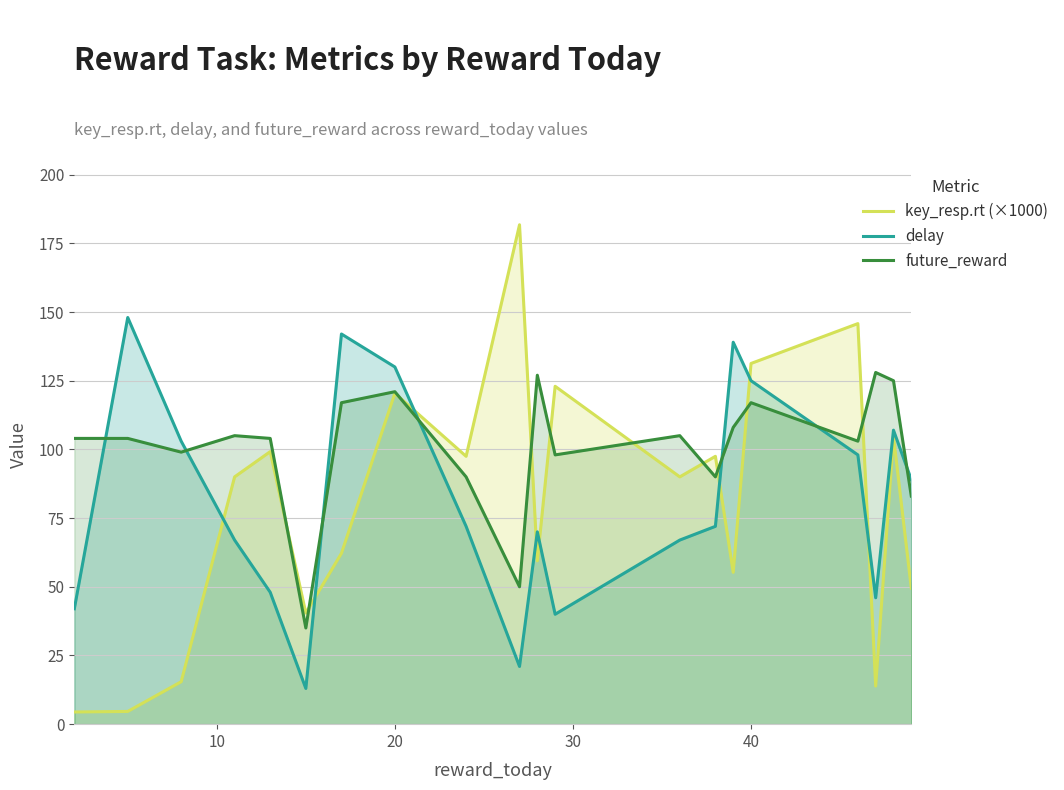

What is the minimum value for key_resp.rt (×1000)?

4.4